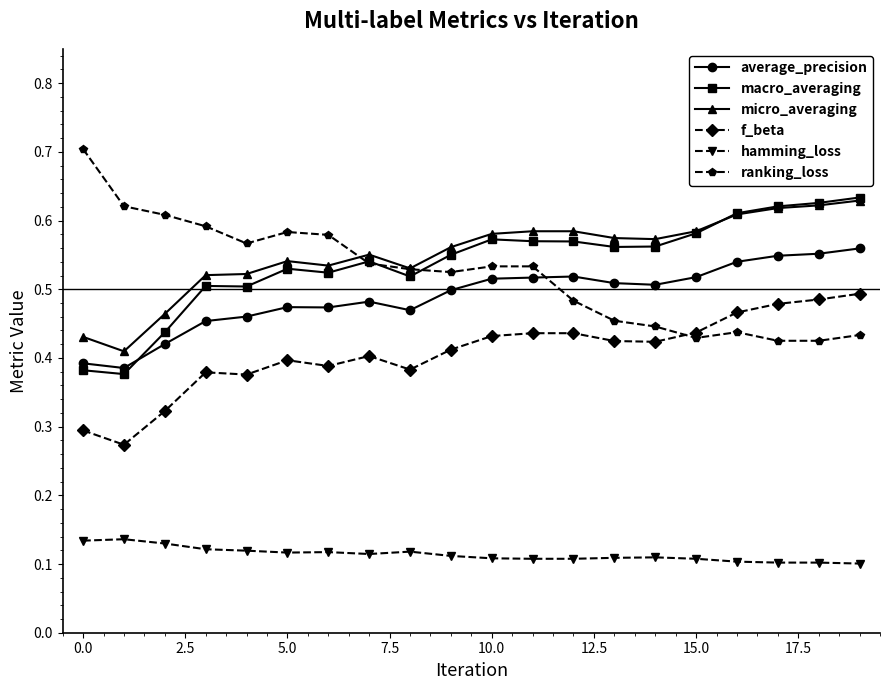

What is the difference between the maximum and minimum values in the micro_averaging series?

0.2